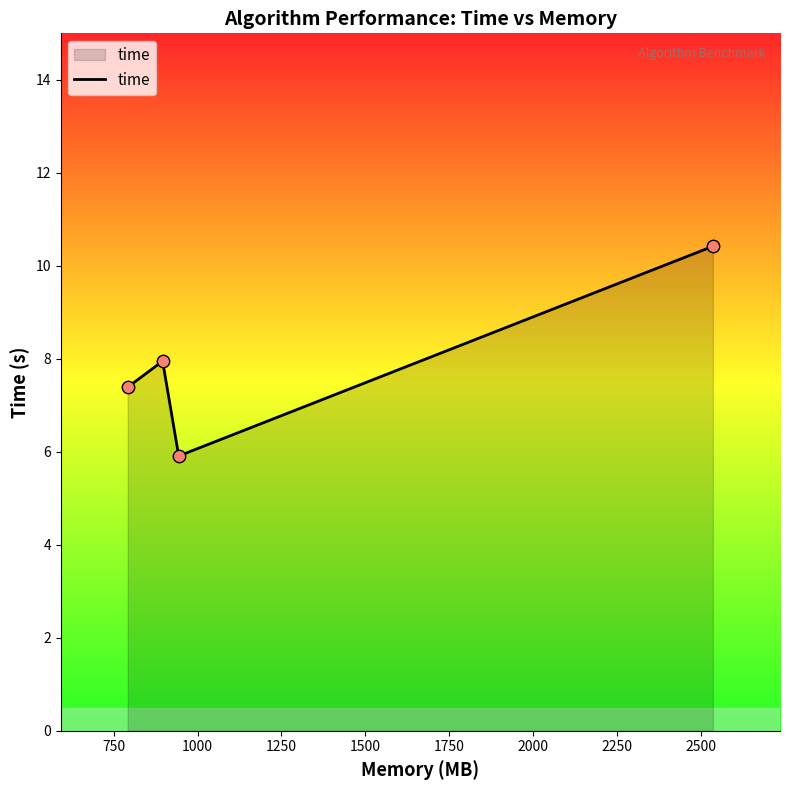

What is the sum of all values?

31.7